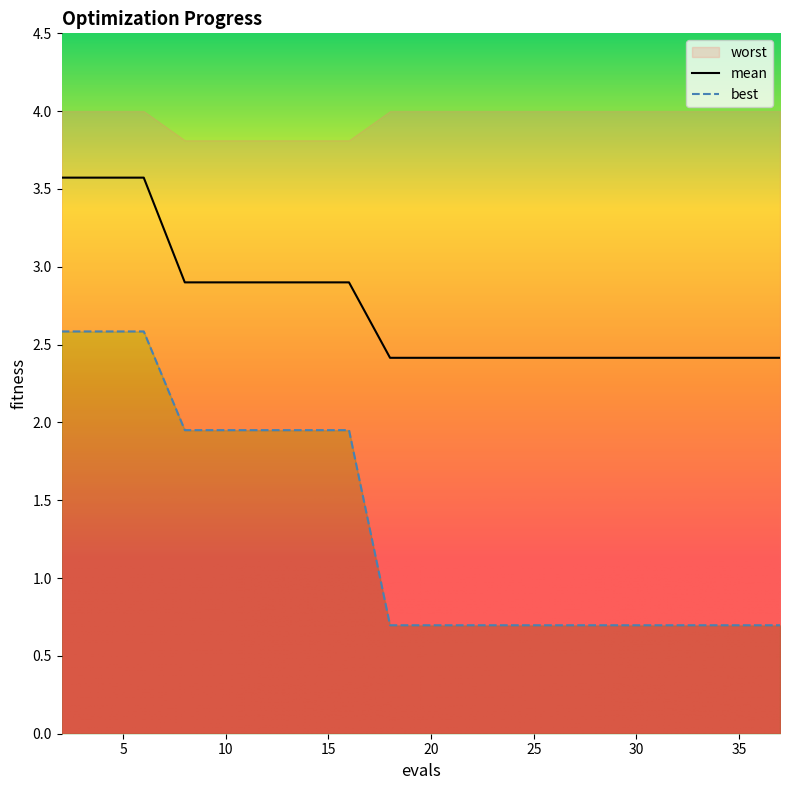

Rank the categories by mean value from lowest to highest.

18, 20, 22, 24, 26, 27, 29, 31, 33, 35, 37, 8, 10, 12, 14, 16, 2, 4, 6